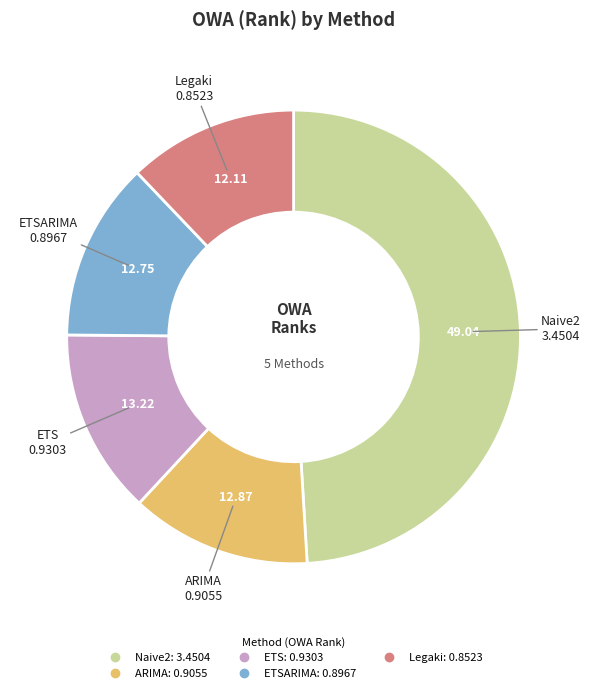

Does any single category account for the majority?

No